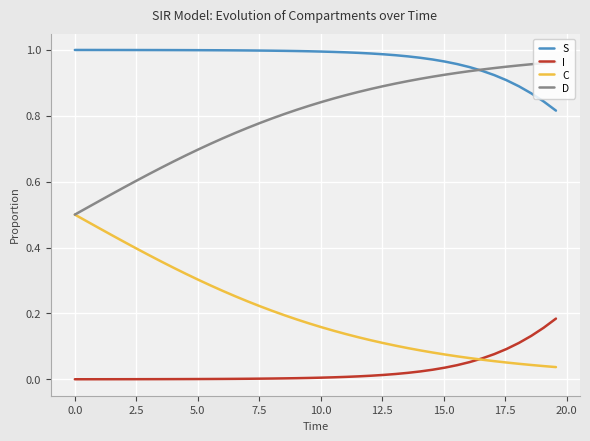

Which series has the largest total across all categories?

S